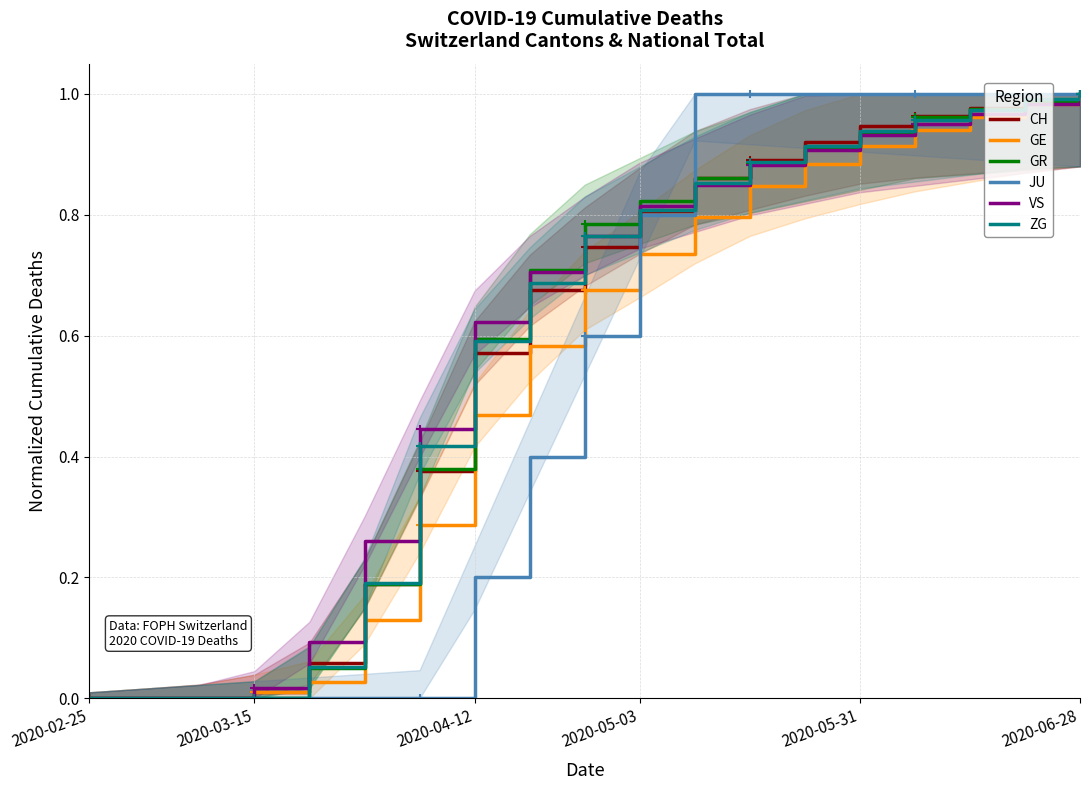

How many lines are shown in the chart?

6